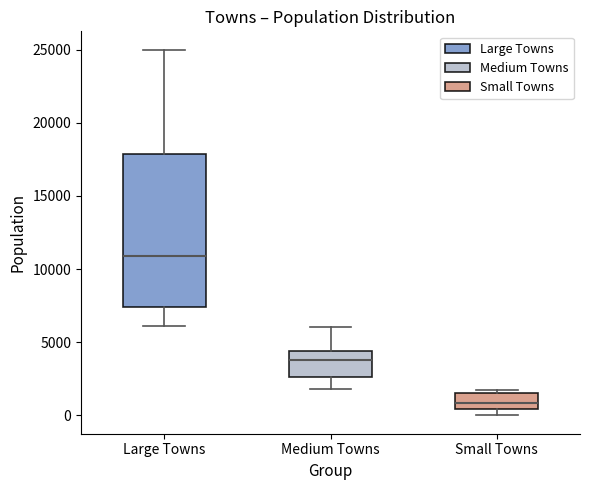

Which box has the lowest median line?

Small Towns